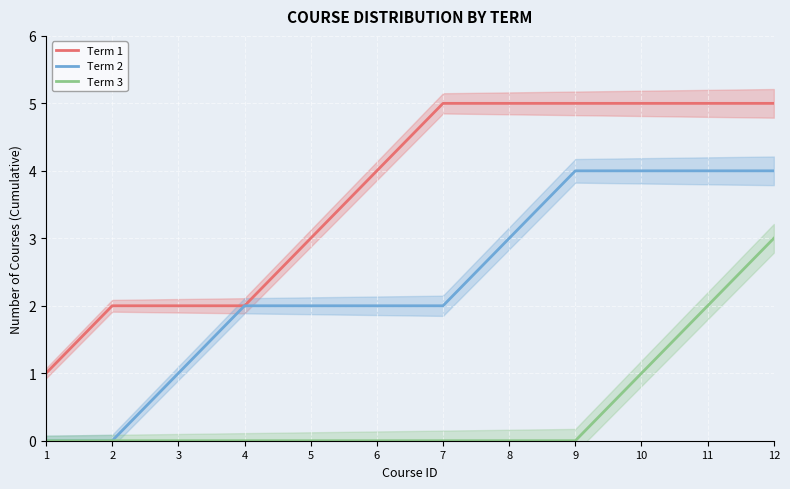

True or false: Term 2 and Term 1 cross at least once.

False